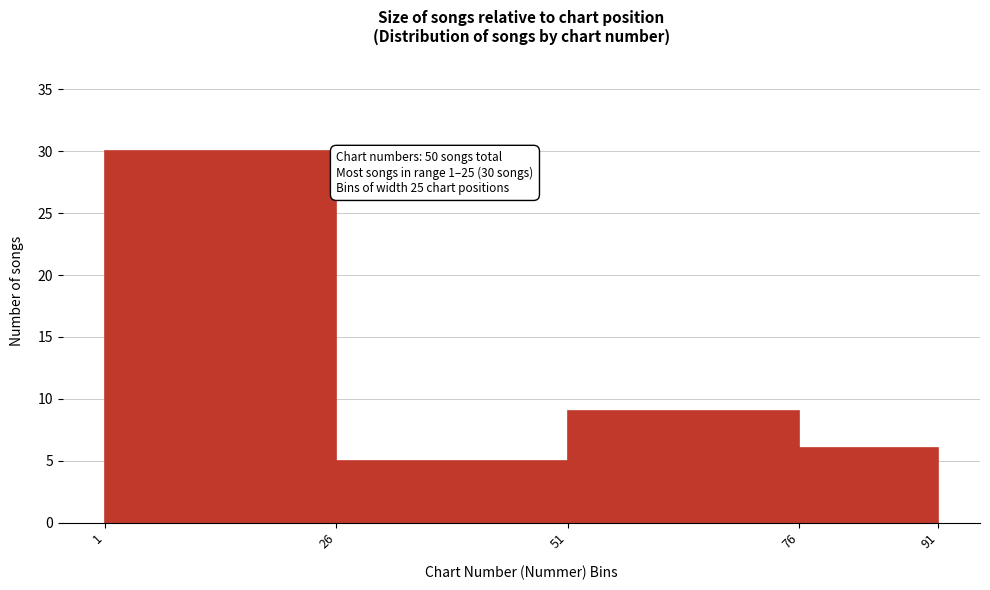

Over which range of the x-axis is the bar tallest?

1 to 26